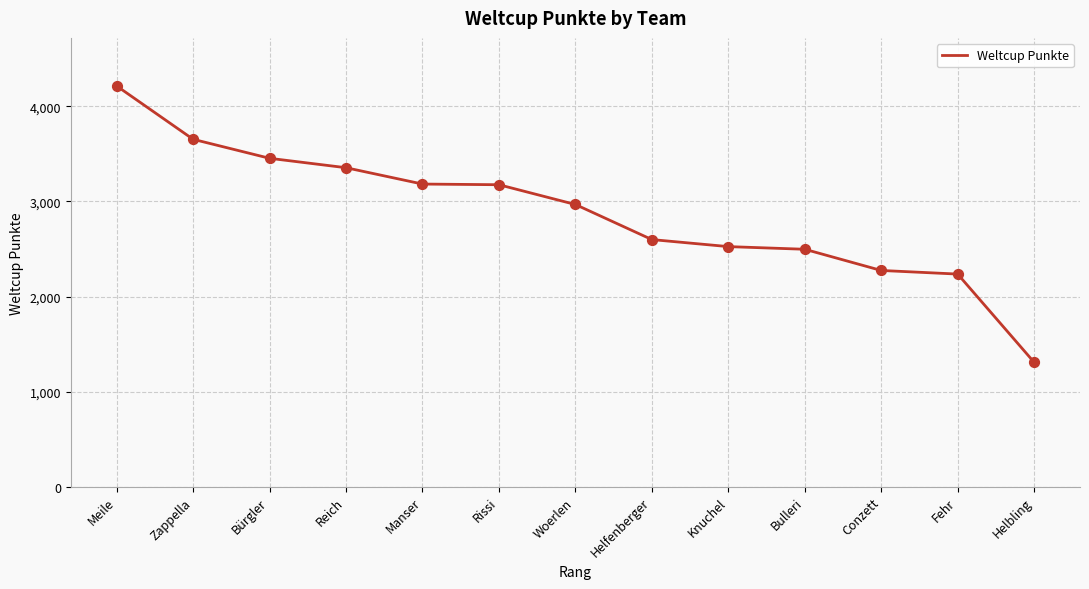

What is the change in value from Meile to Bürgler?

-761